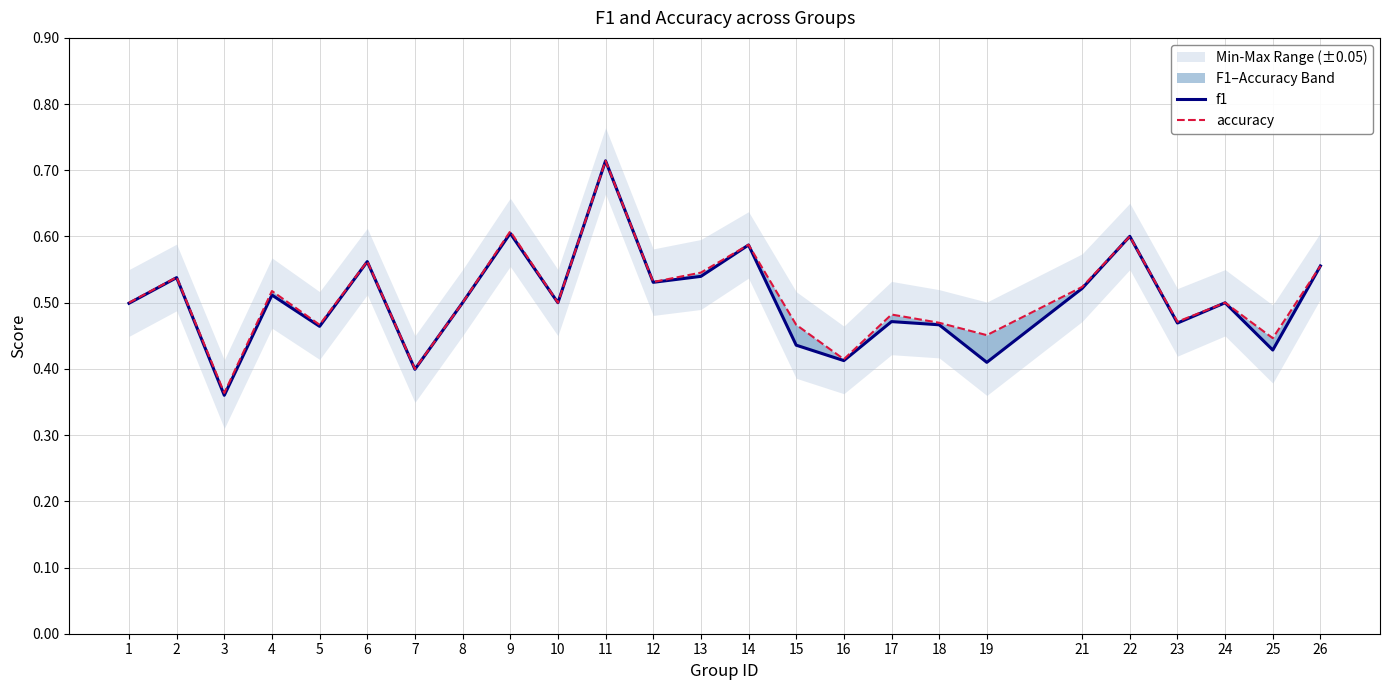

How many interior local peaks does the accuracy series have?

9